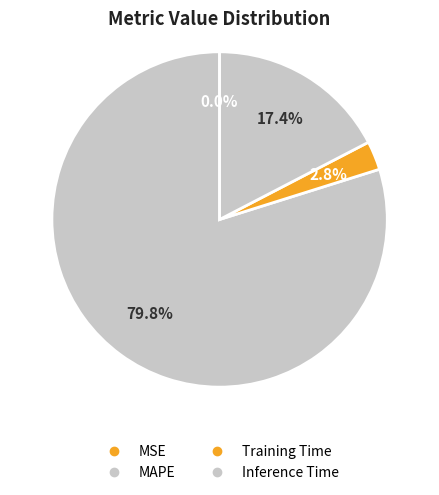

To the nearest percent, what percentage of the pie is Inference Time?

17%